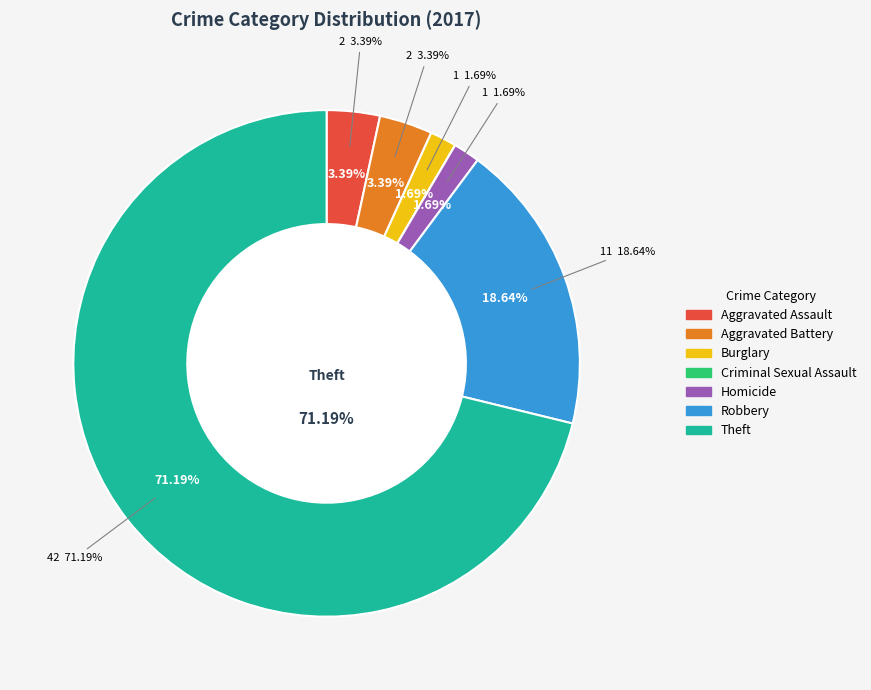

Which has a higher value, Homicide or Burglary?

Homicide